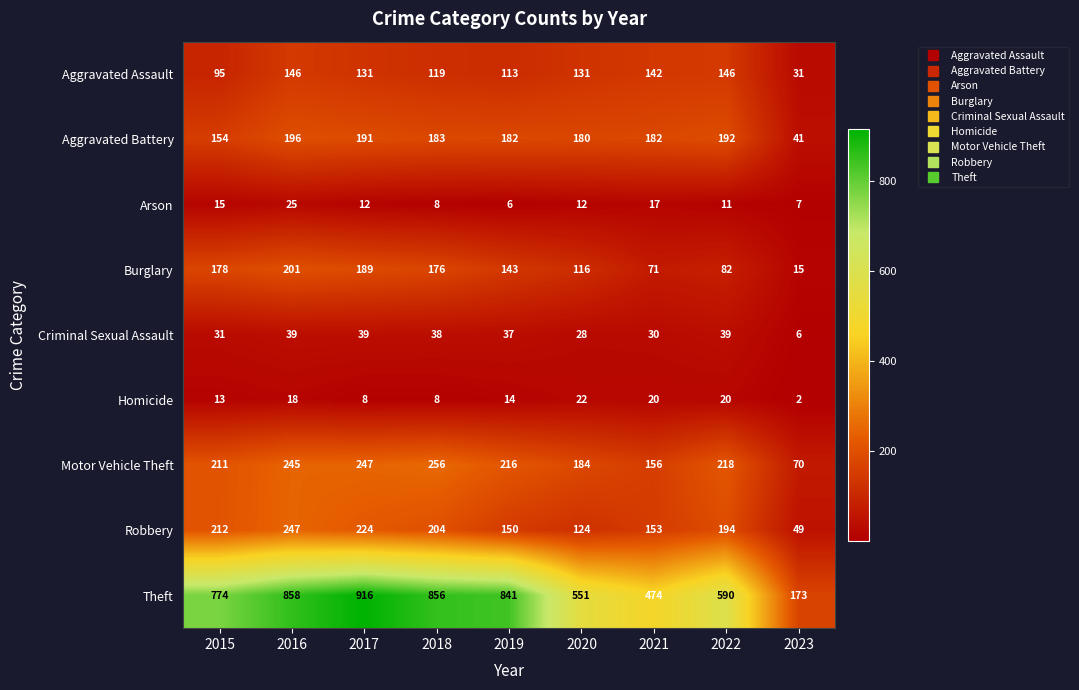

Read the Motor Vehicle Theft value at 2023.

70